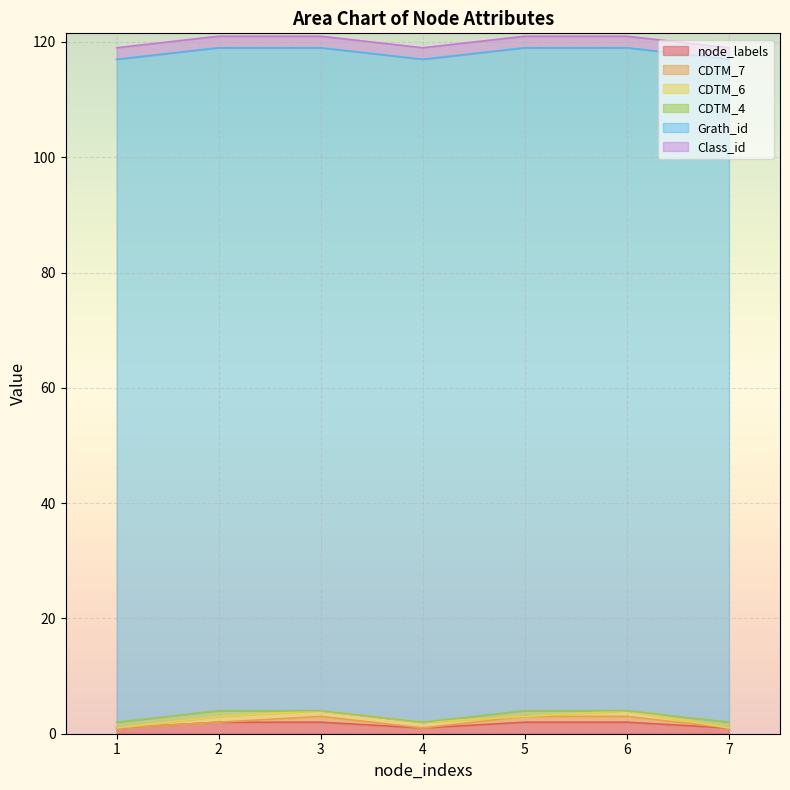

True or false: CDTM_6 and node_labels intersect in this chart.

False